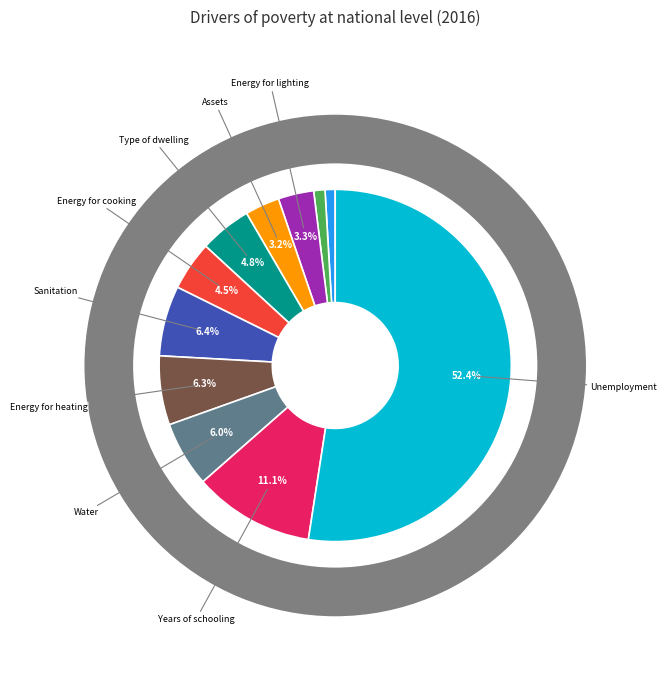

Which slice is the largest?

Unemployment